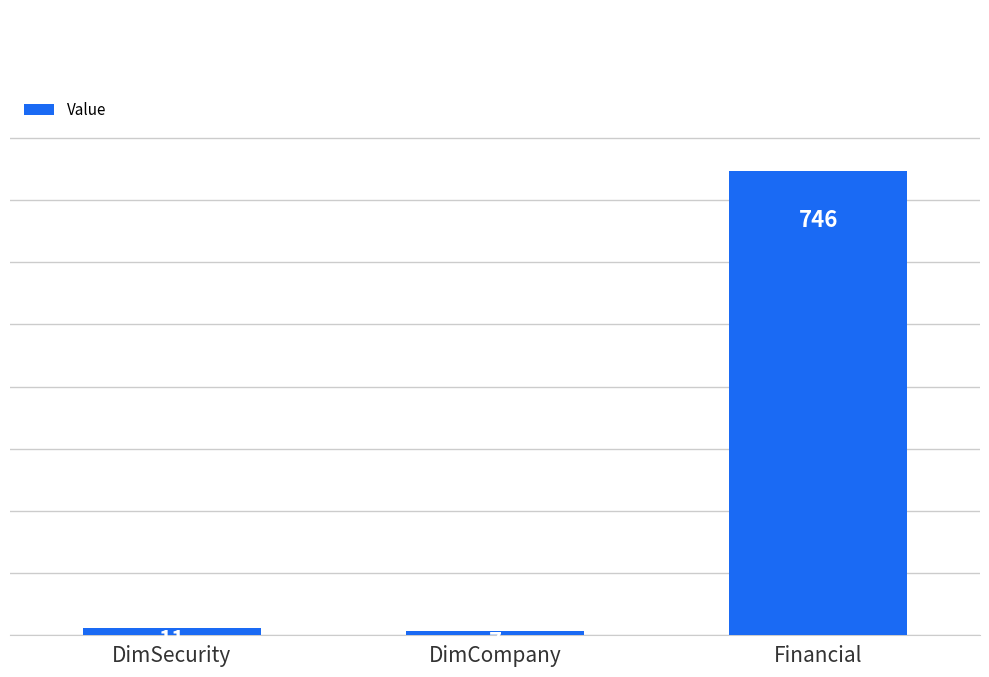

At which category does the chart reach its peak across all series?

Financial